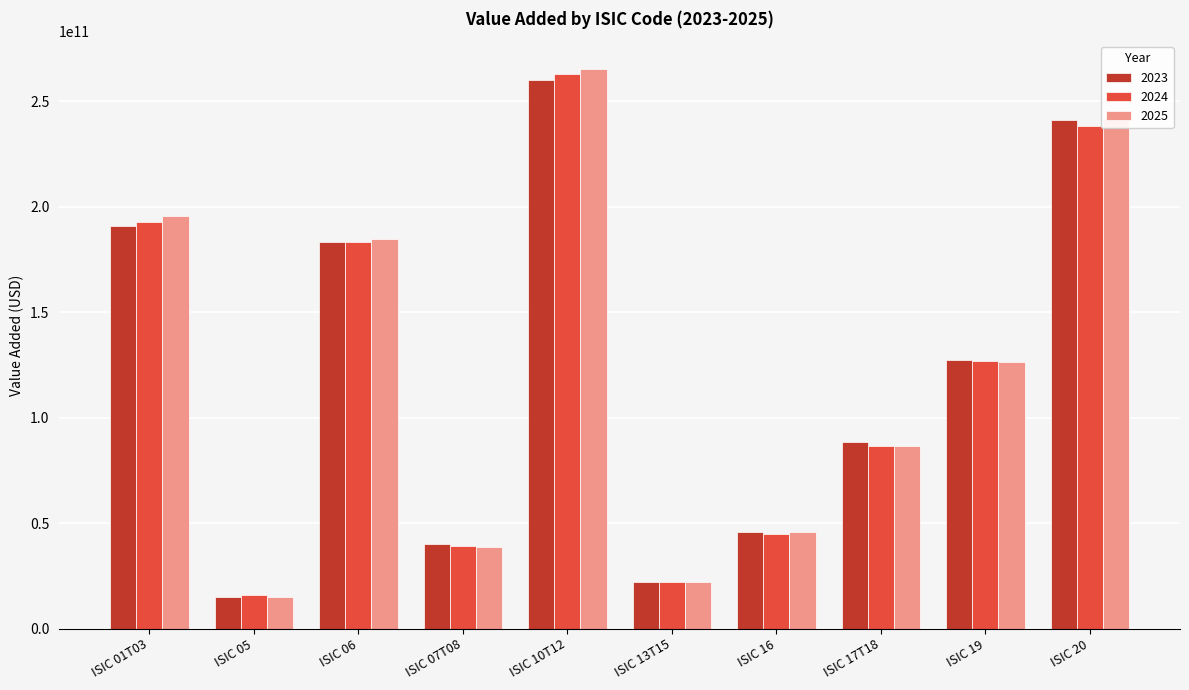

How many bars are there in total?

30